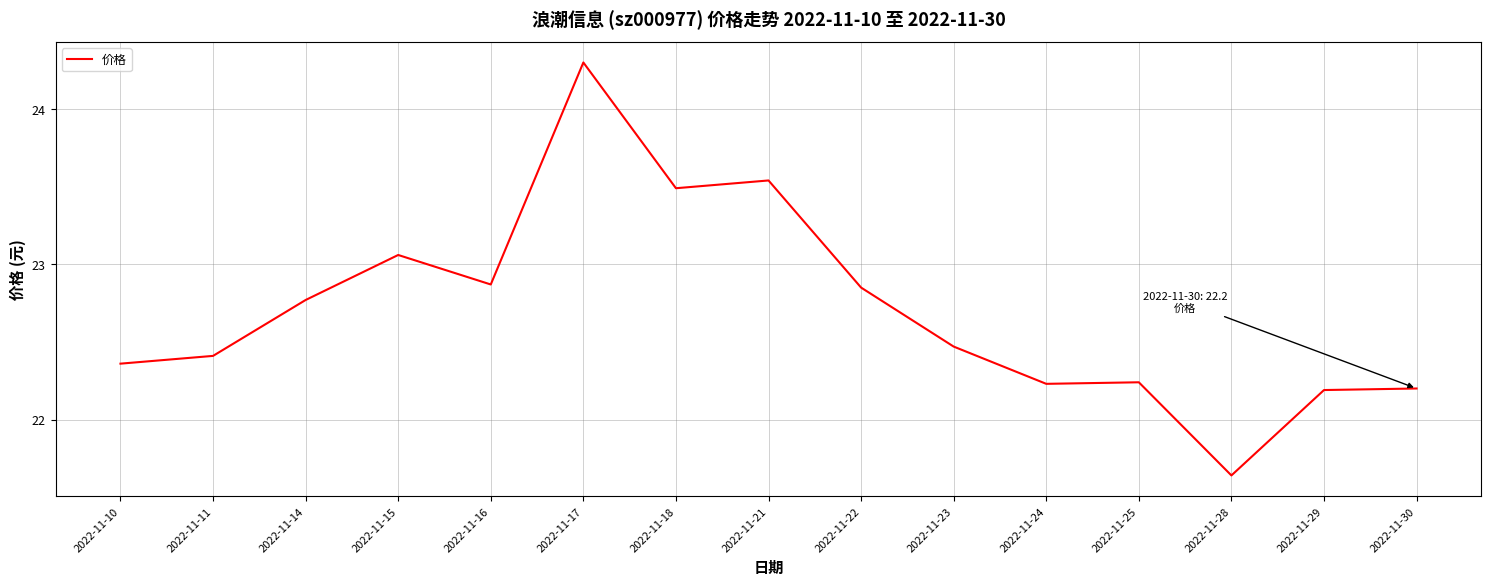

The value at 2022-11-24 is 31.9. True or false?

False